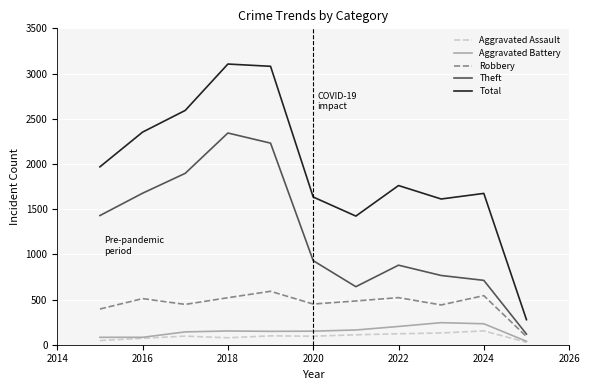

What are all the series names shown in the legend?

Aggravated Assault, Aggravated Battery, Robbery, Theft, Total